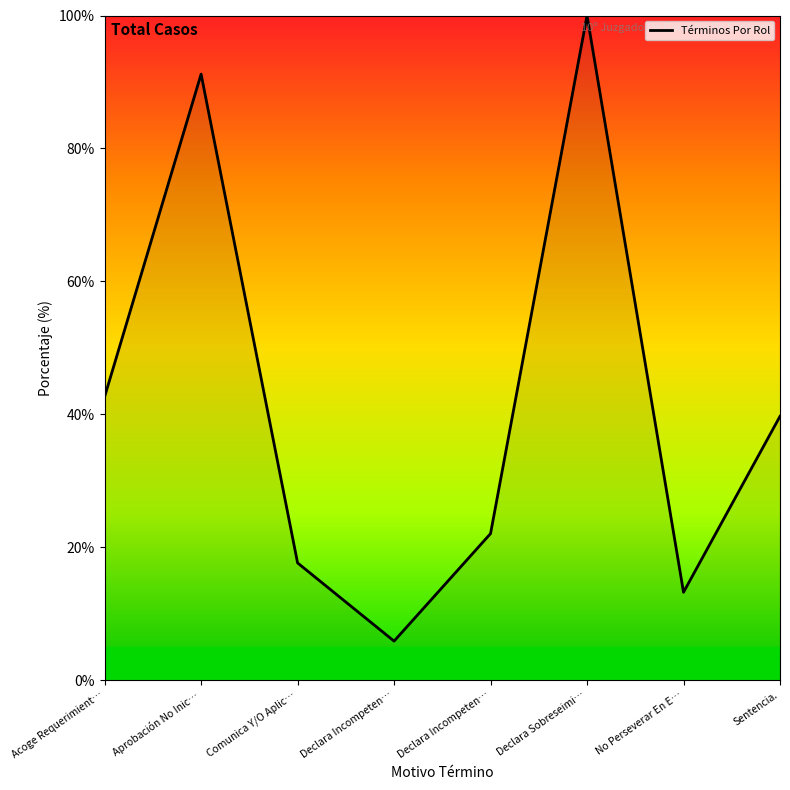

Reading left to right, transcribe all the data shown in this chart.

Acoge Requerimient…=42.6	Aprobación No Inic…=91.2	Comunica Y/O Aplic…=17.6	Declara Incompeten…=5.9	Declara Incompeten…=22.1	Declara Sobreseimi…=100.0	No Perseverar En E…=13.2	Sentencia.=39.7